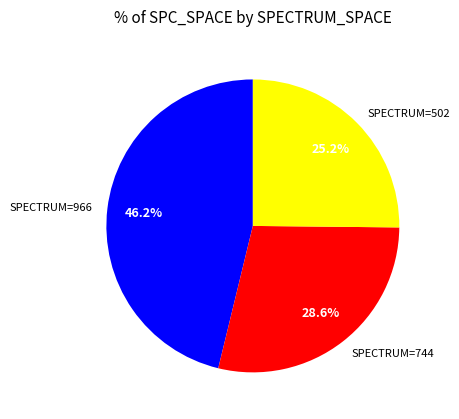

What percentage is NOT represented by SPECTRUM=502?

74.8%